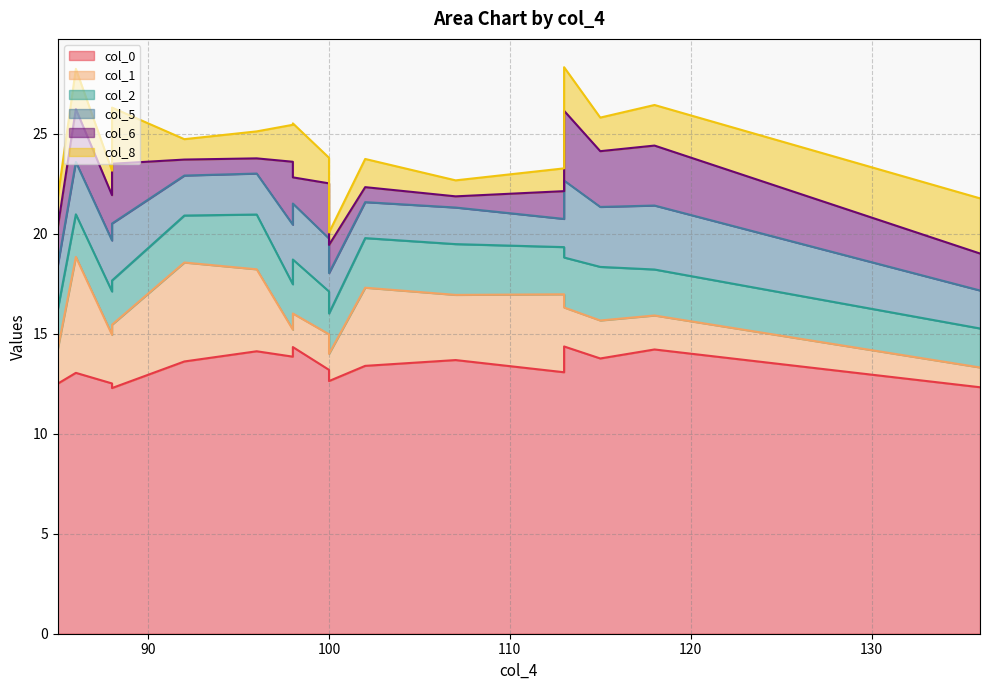

True or false: col_6 has a value of 0.6 at 107.

True